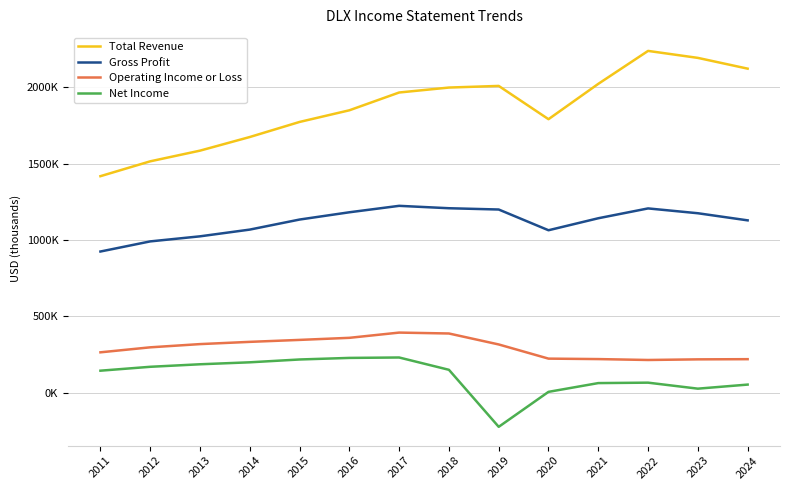

At which category is the sum across all series the highest?

2017